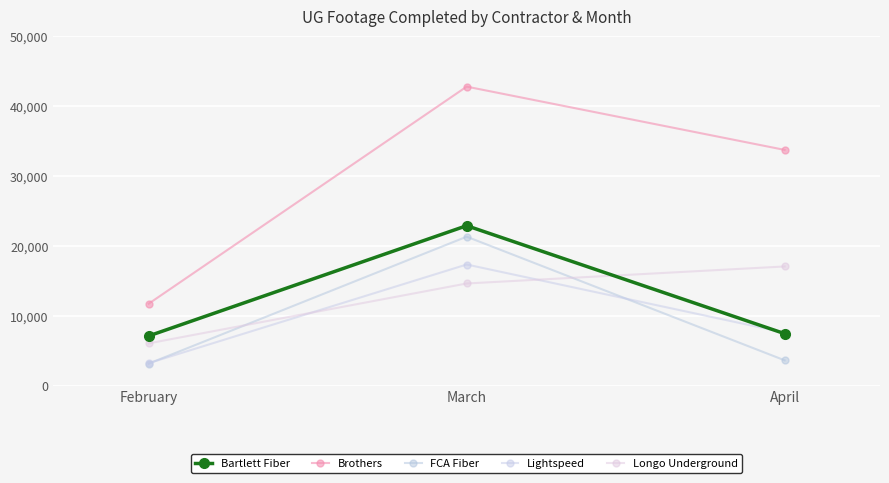

How many lines are shown in the chart?

5